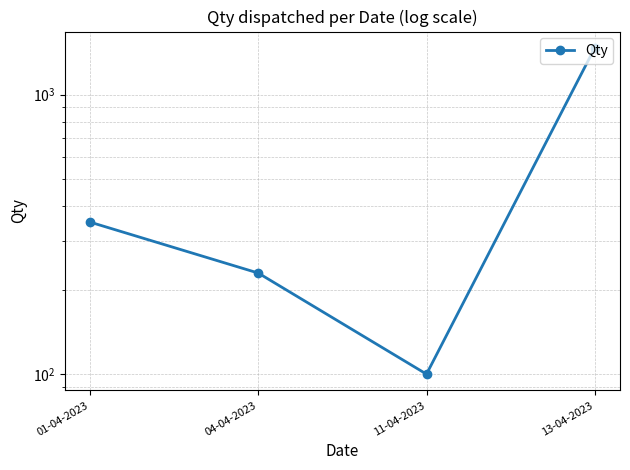

Reading left to right, list all the values displayed in this chart.

01-04-2023=350	04-04-2023=230	11-04-2023=100	13-04-2023=1471